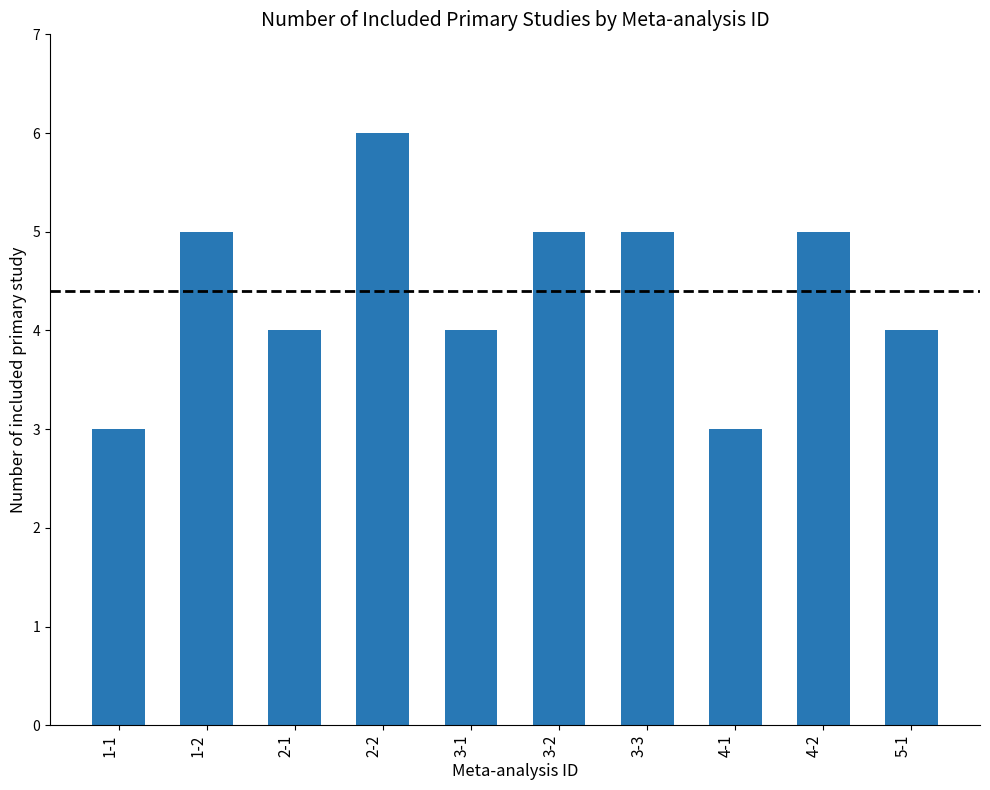

What is the label of the 8th bar from the right?

2-1